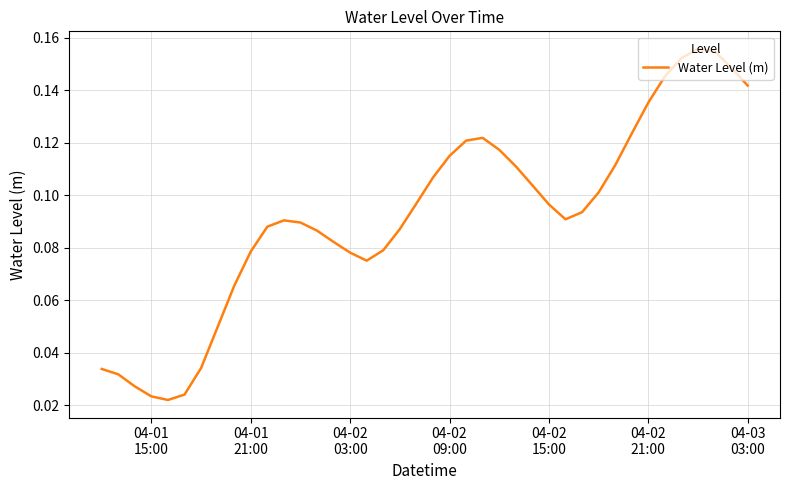

True or false: the data has more than 2 interior local peaks.

True